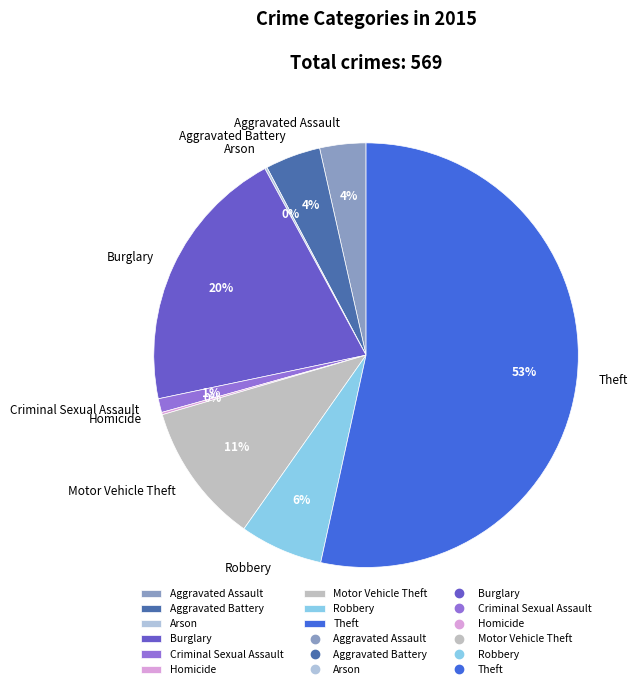

Is there any slice that represents more than half of the pie?

Yes